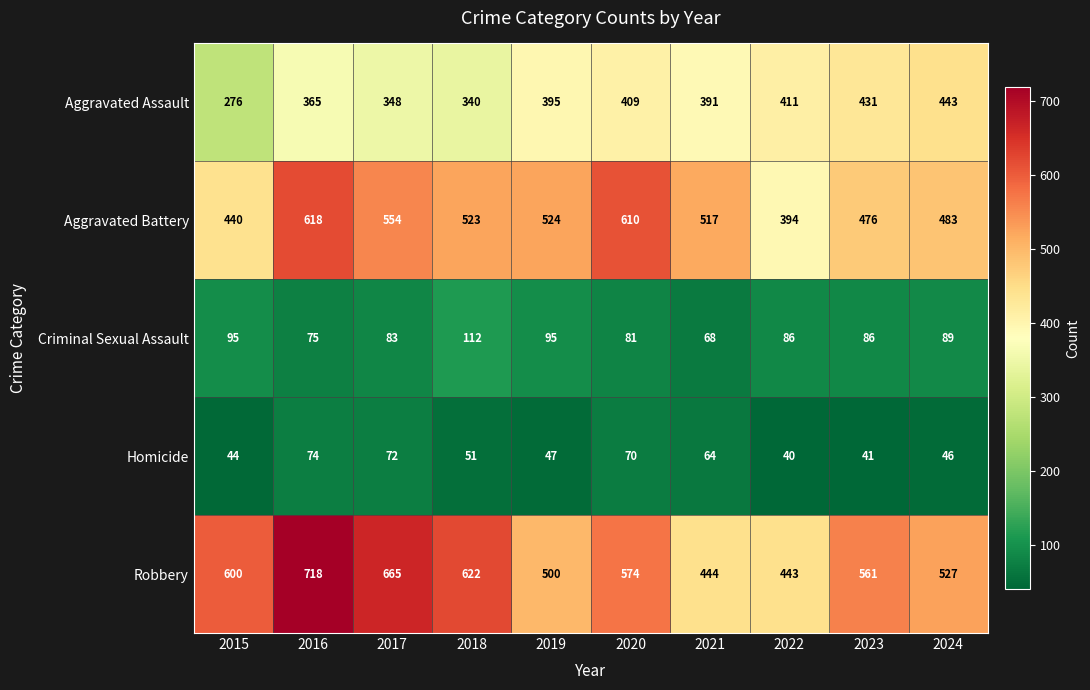

The Homicide series shows 74 at 2016. True or false?

True